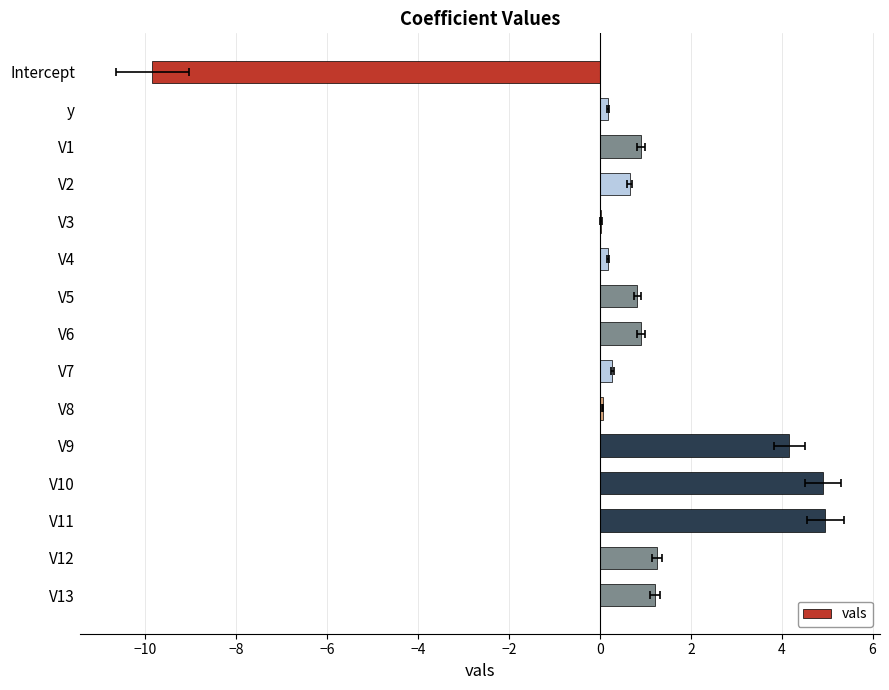

Reading left to right, list all the values displayed in this chart.

-9.8	0.2	0.9	0.7	0.0	0.2	0.8	0.9	0.3	0.1	4.2	4.9	5.0	1.3	1.2